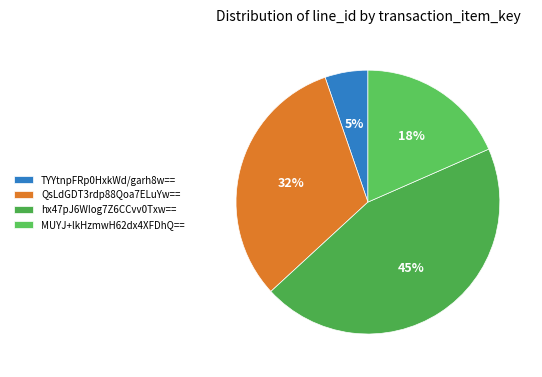

Is it true that QsLdGDT3rdp88Qoa7ELuYw== is 41% of the pie?

False